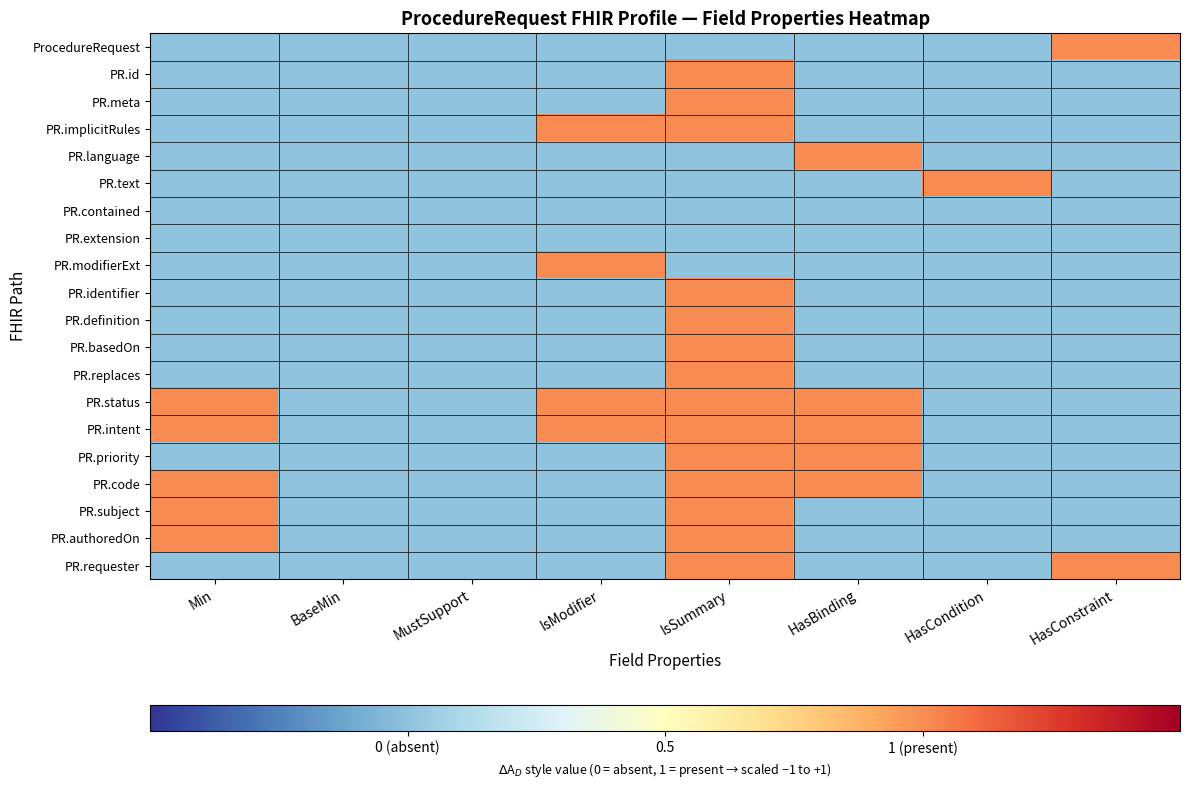

Which series has the largest total across all categories?

PR.status